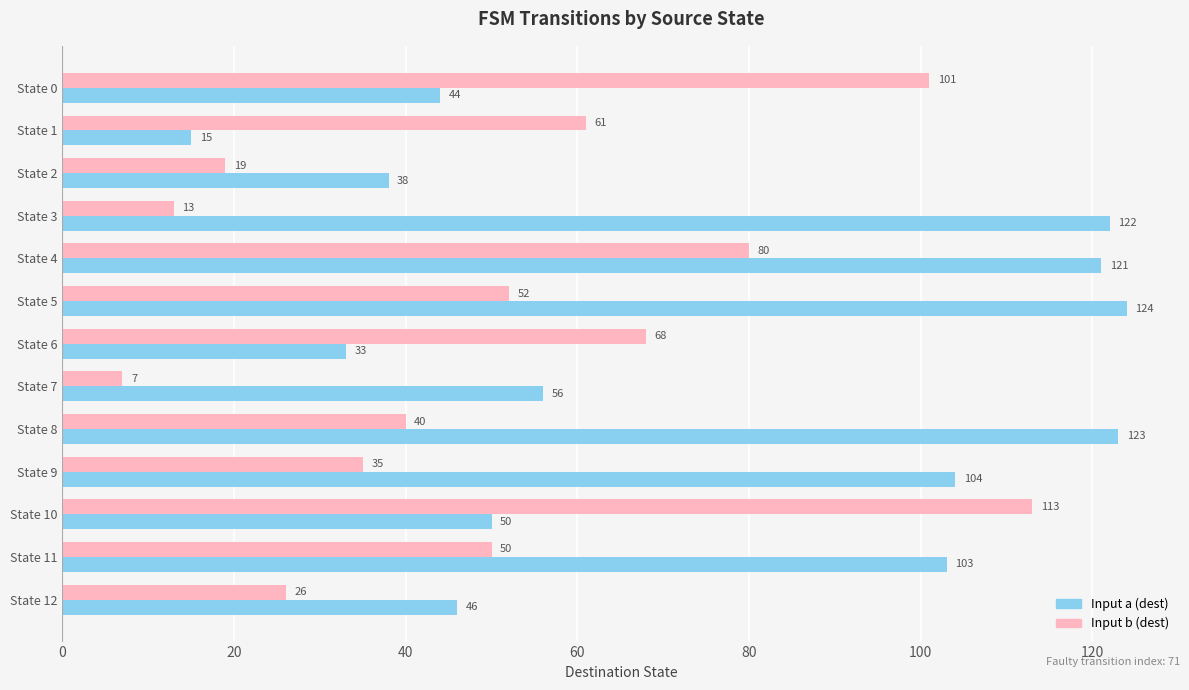

What is the difference between the second highest and minimum values in the Input a (dest) series?

108